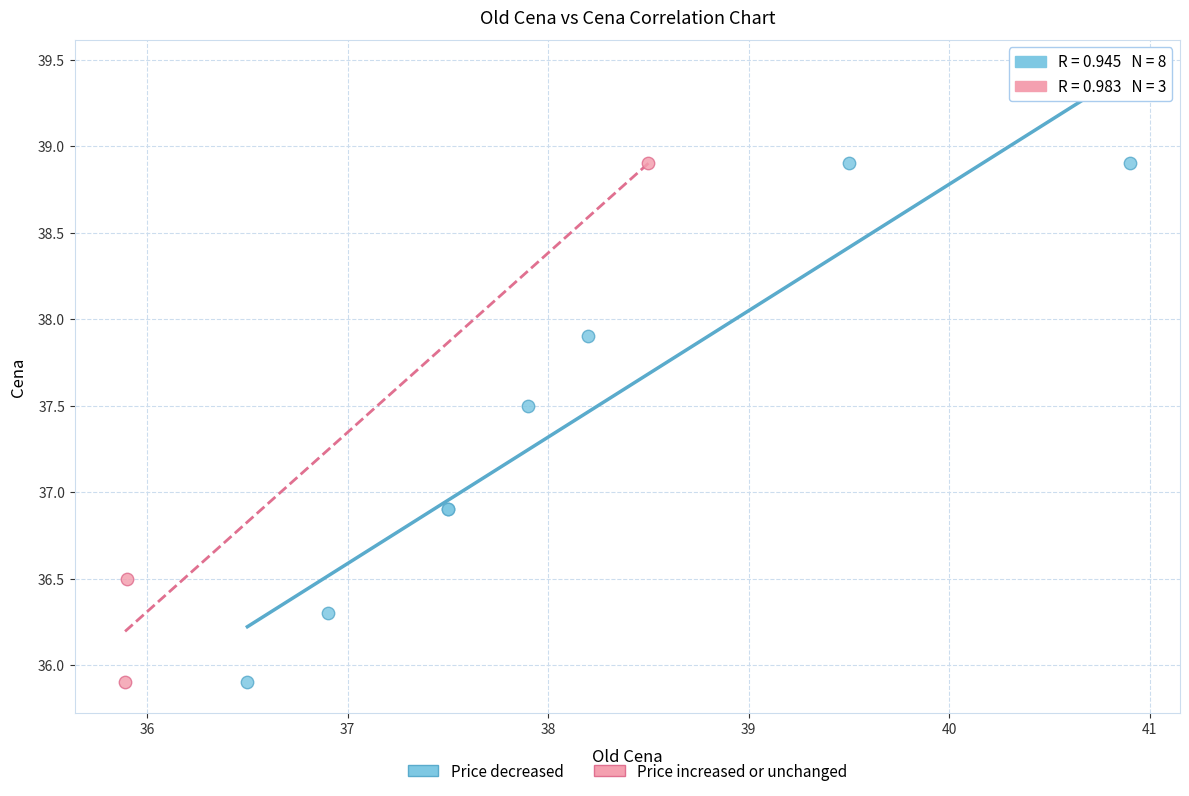

What are all the series names shown in the legend?

Price decreased, Price increased or unchanged